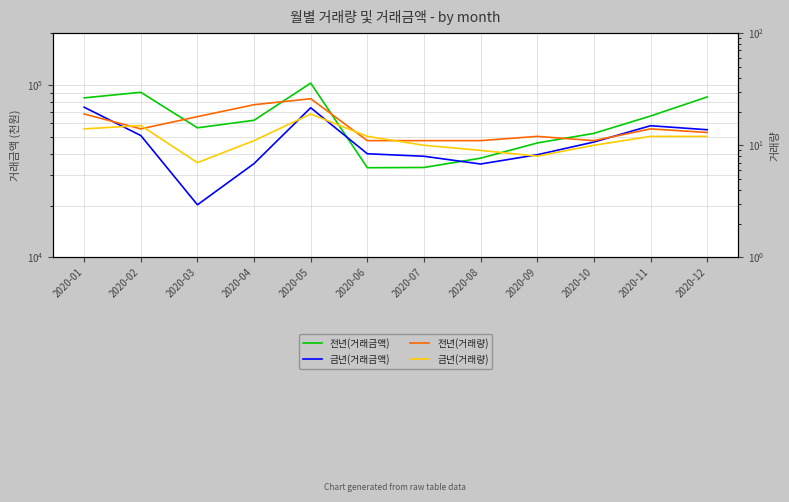

How many distinct data groups are displayed?

4